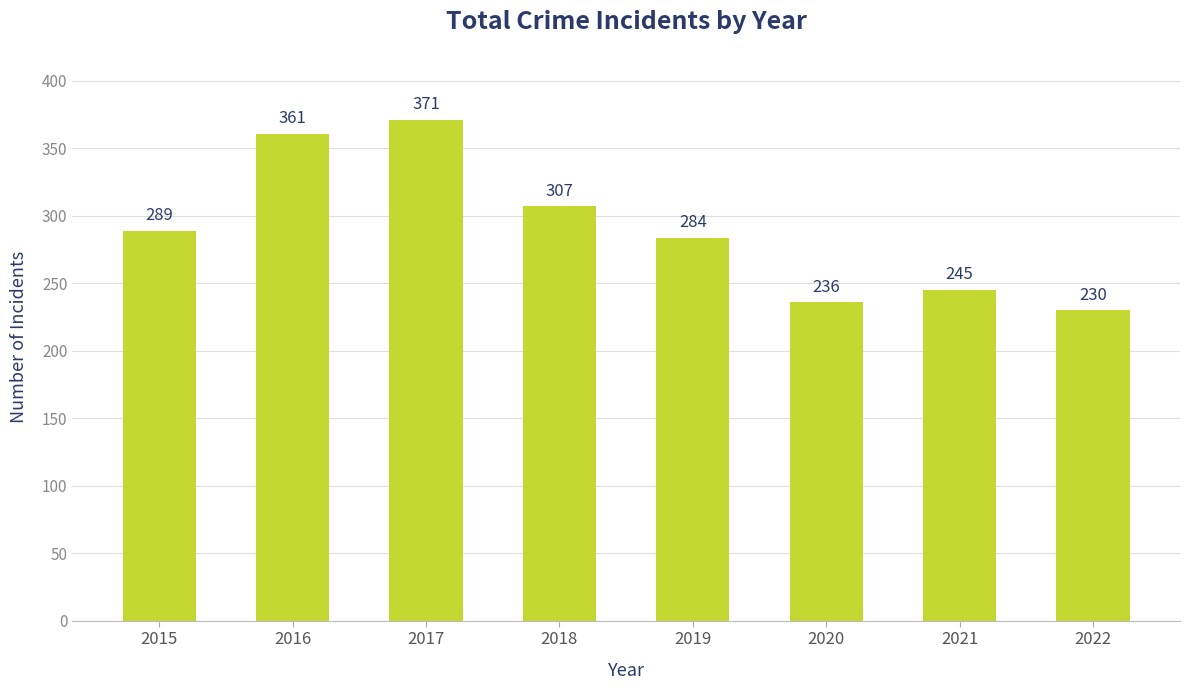

Which has a higher value, 2020 or 2017?

2017